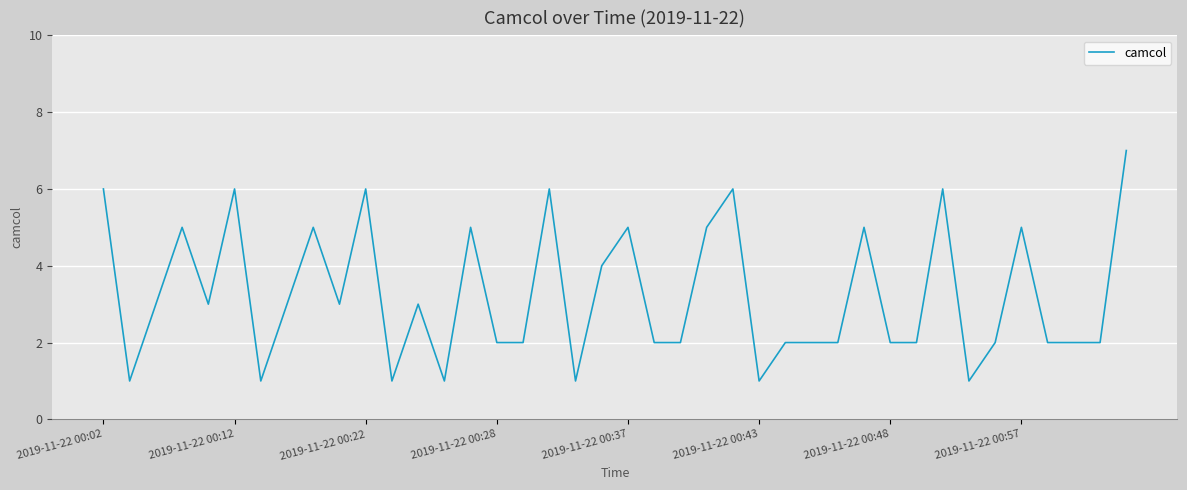

What is the maximum value shown in the chart?

7